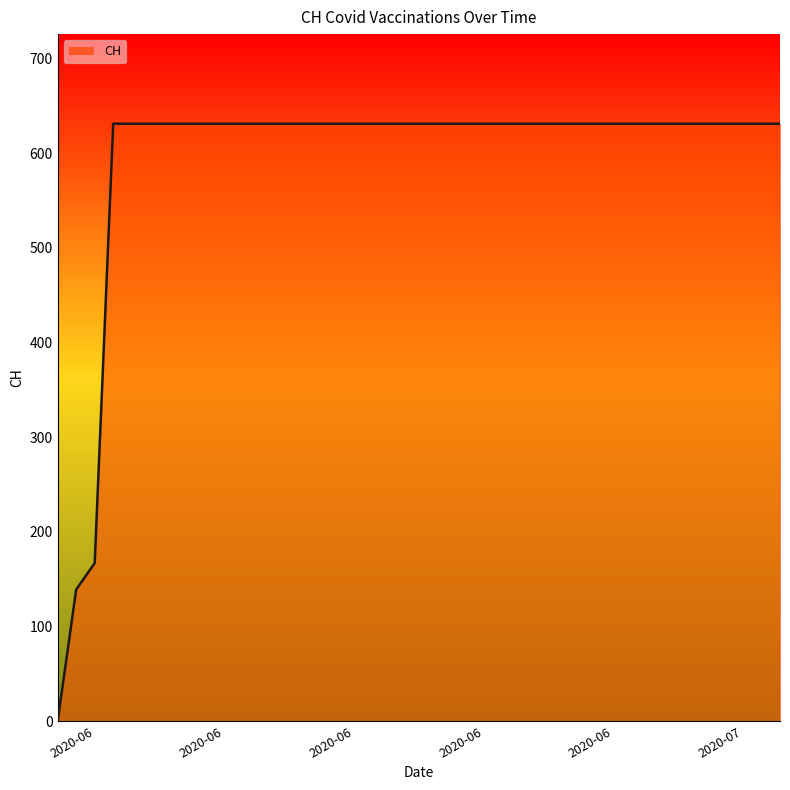

What is the maximum value shown in the chart?

631